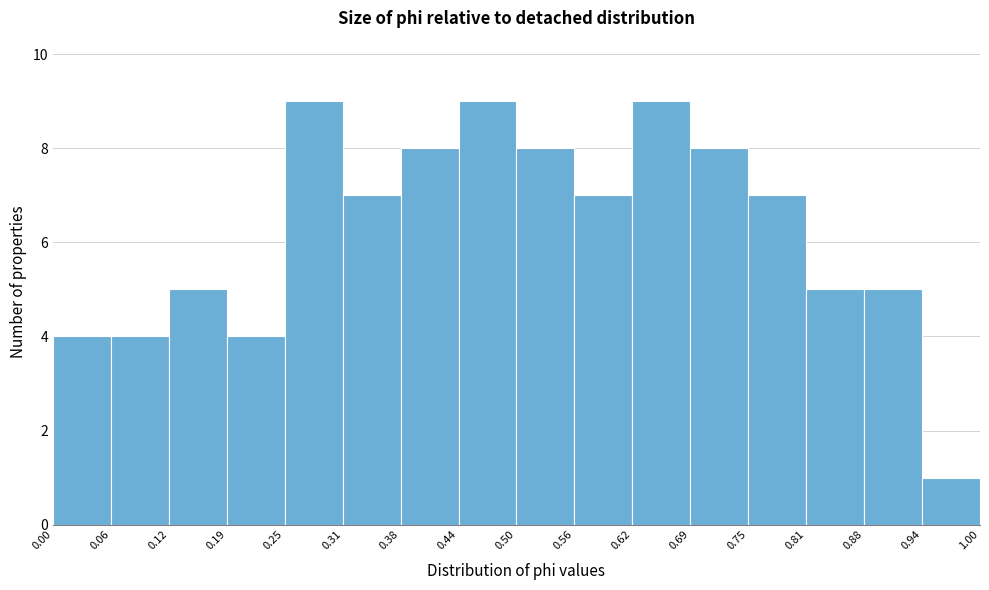

How tall is the bar that spans 0.12 to 0.19 on the x-axis? The values are not printed on the chart, so give them approximately, as read against the axis.

5